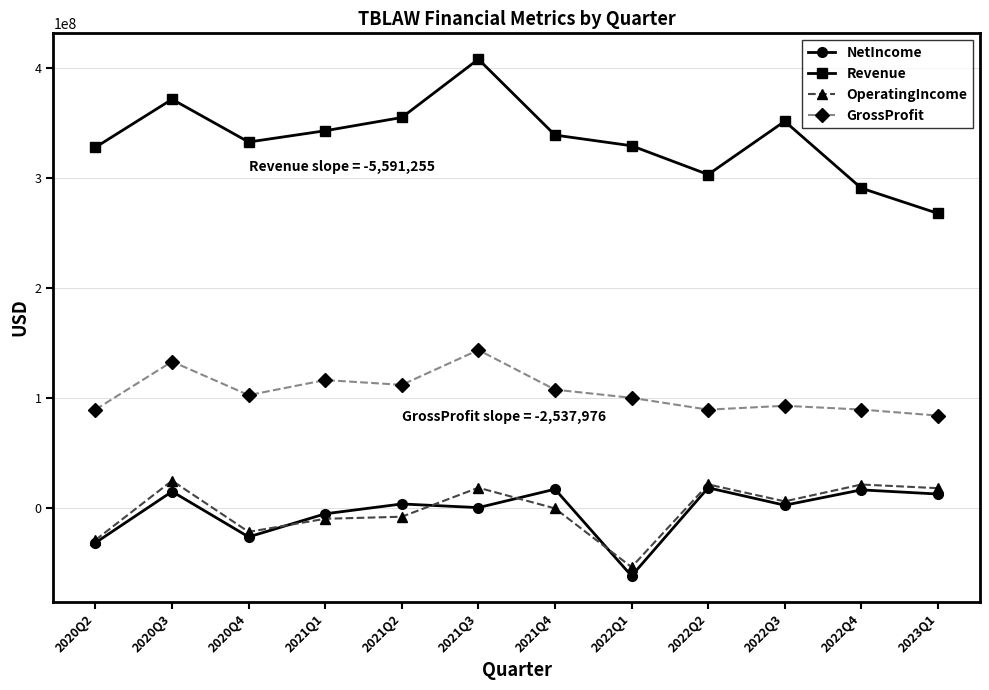

True or false: Revenue and NetIncome intersect in this chart.

False